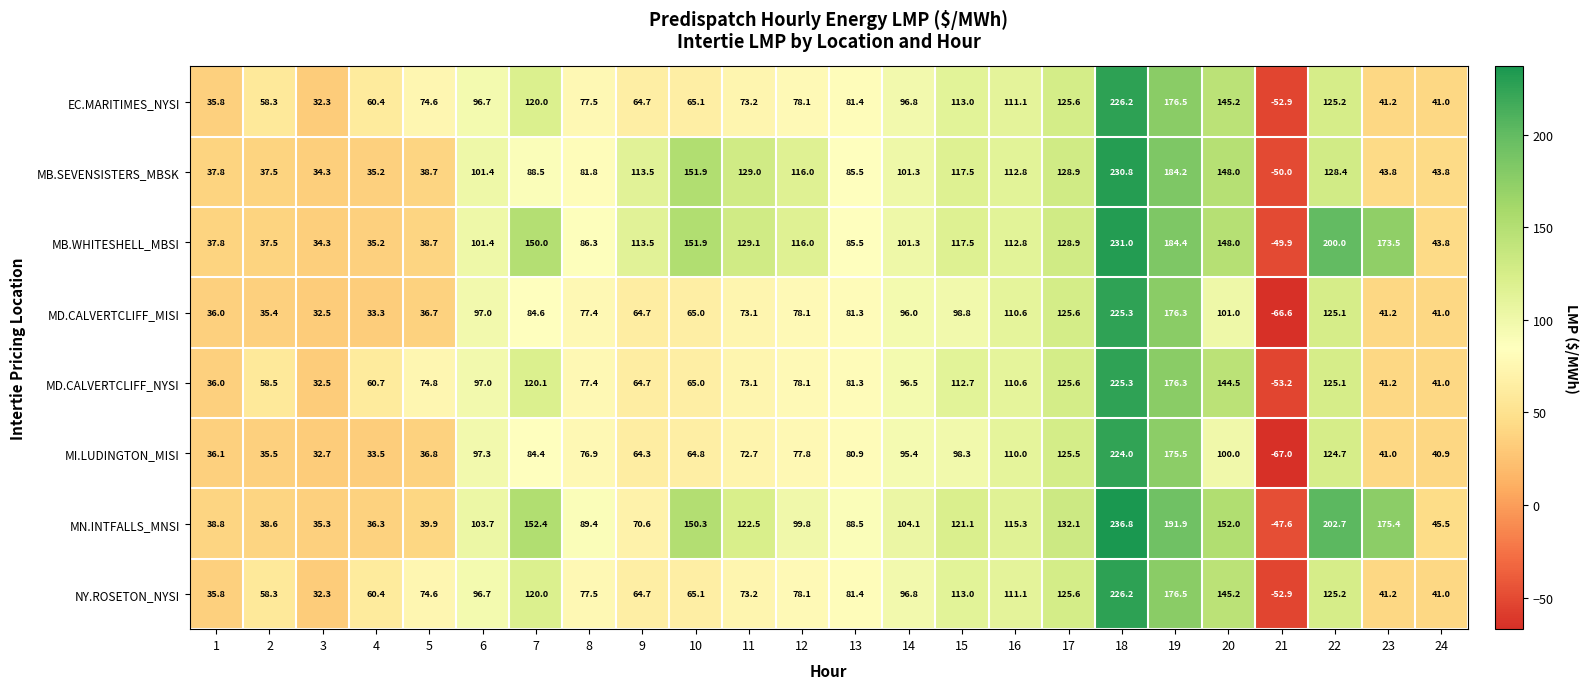

At how many categories does at least one series exceed 6?

23